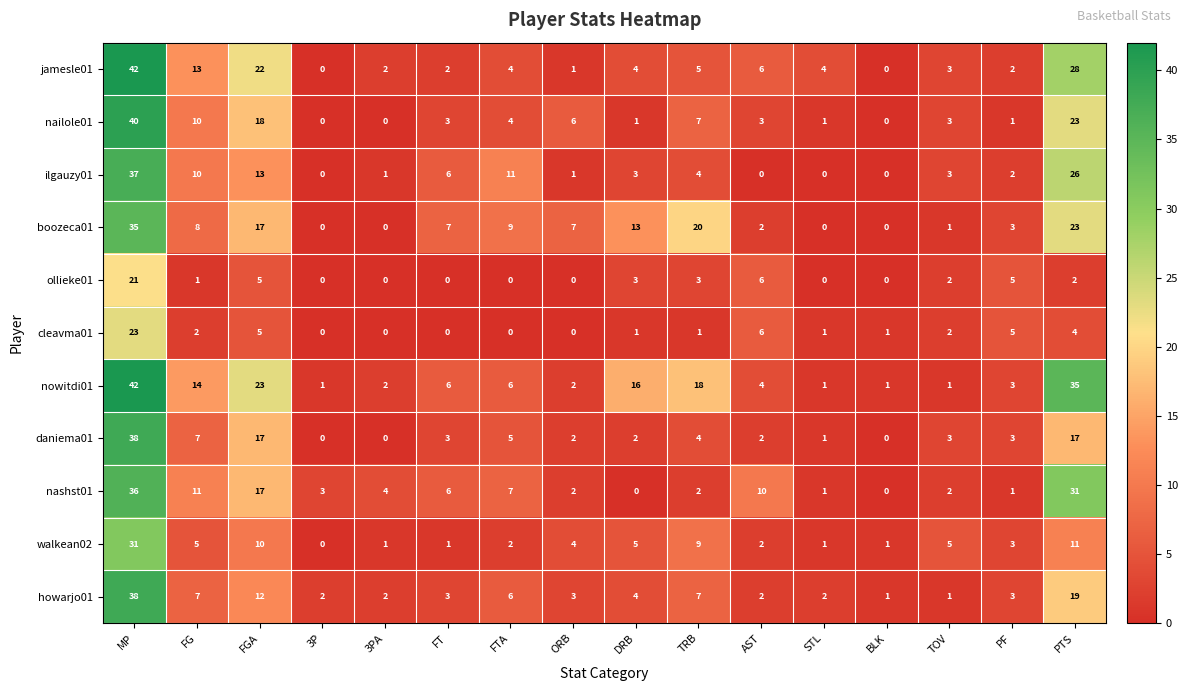

At which category is the sum across all series the highest?

MP